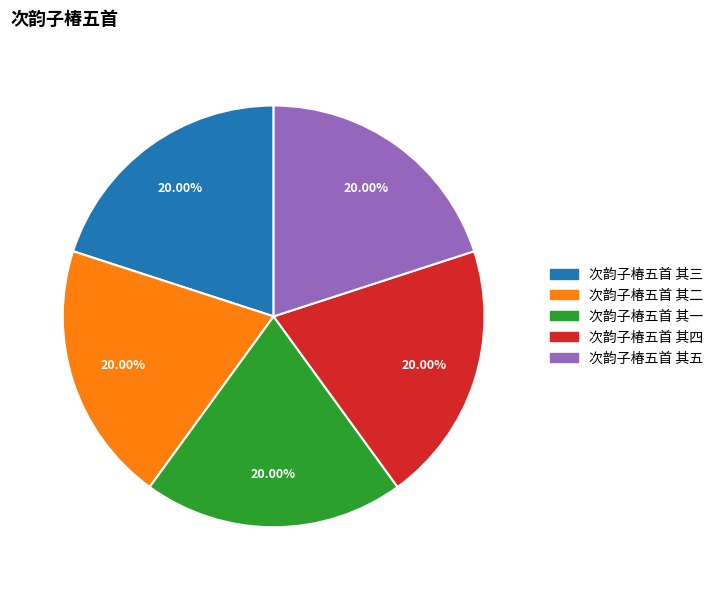

To the nearest percent, what is the average slice percentage?

20%